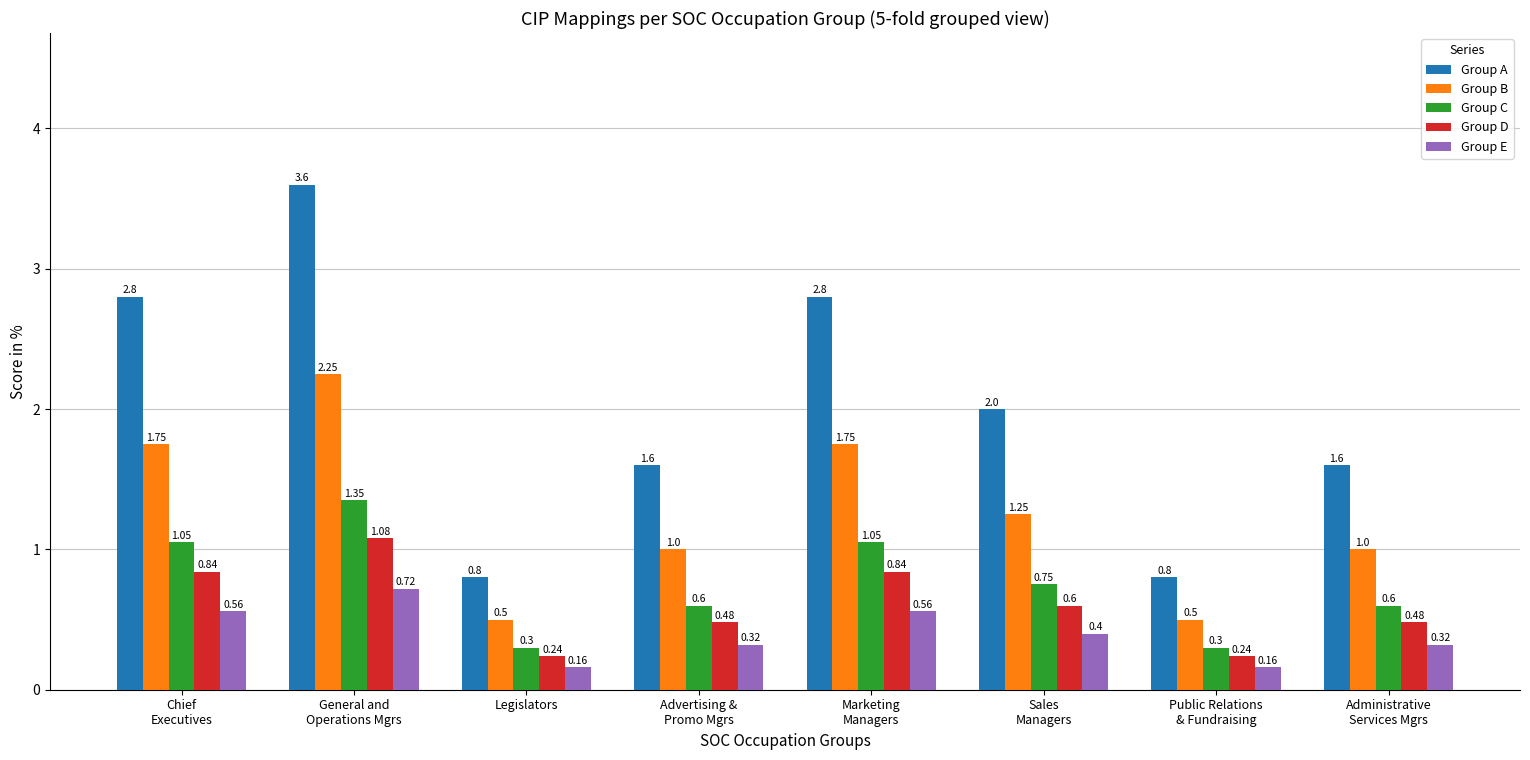

What is the difference between the maximum and minimum values in the Group D series?

0.8